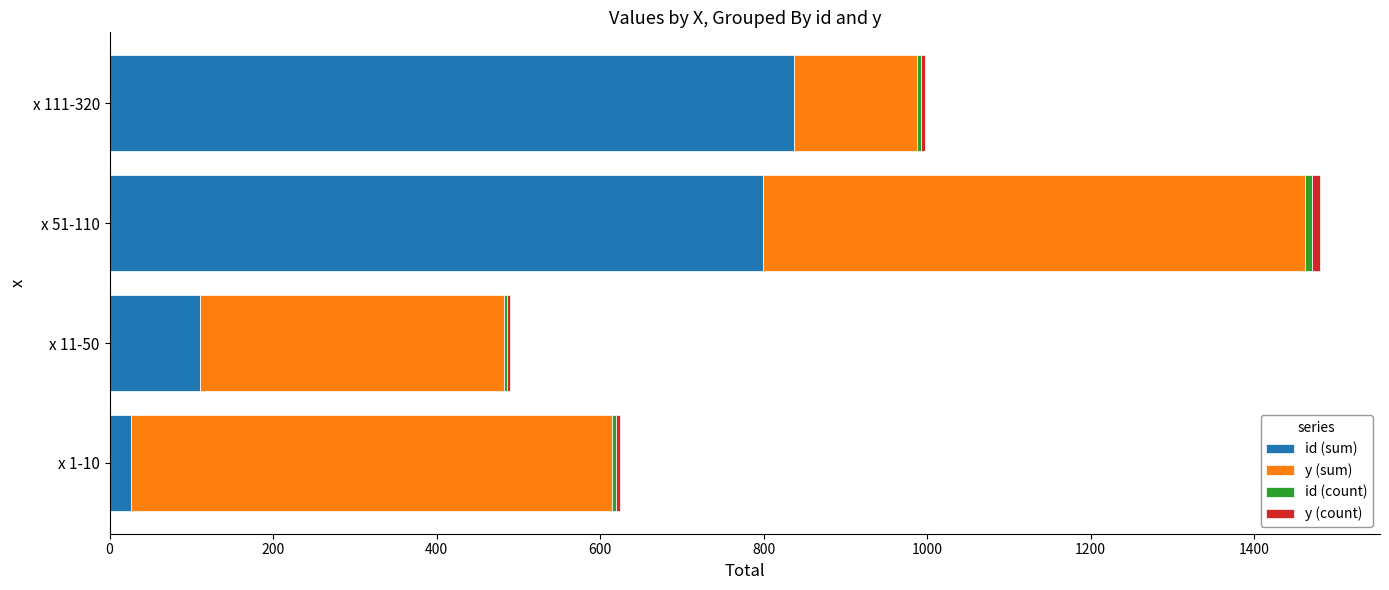

At which category is the sum across all series the highest?

x 51-110